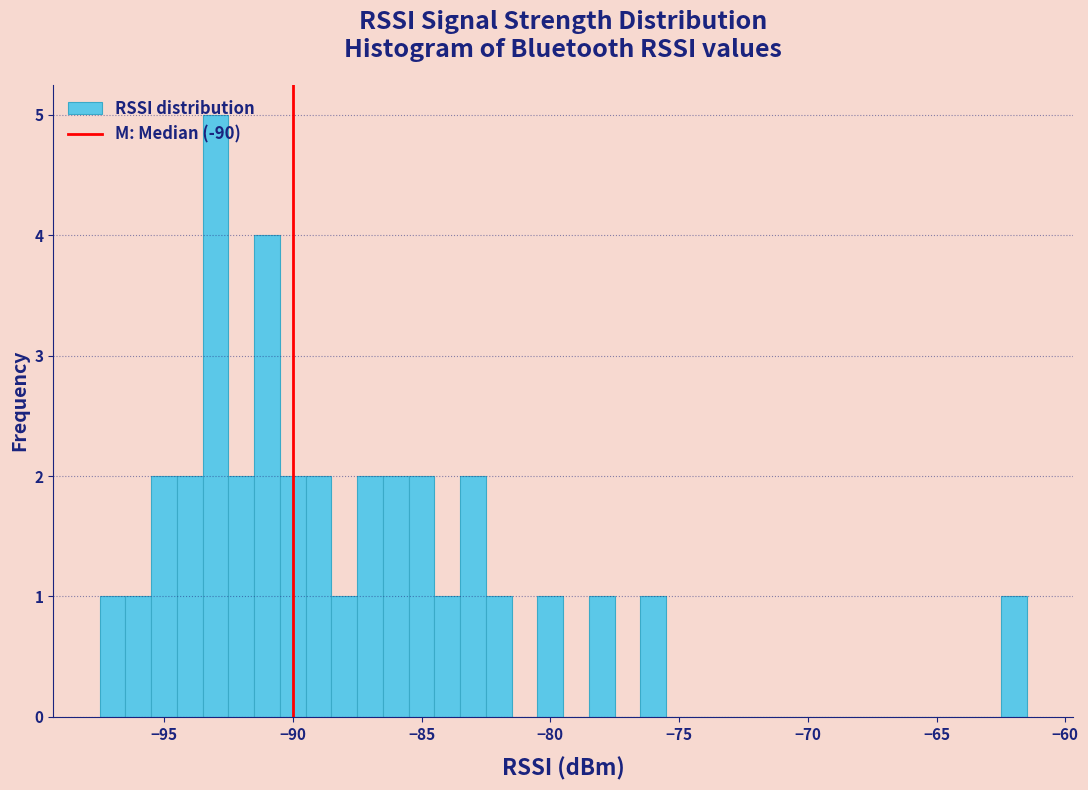

Around what value on the x-axis is the tallest bar? Give the approximate position of its centre, as read against the axis.

-93.0